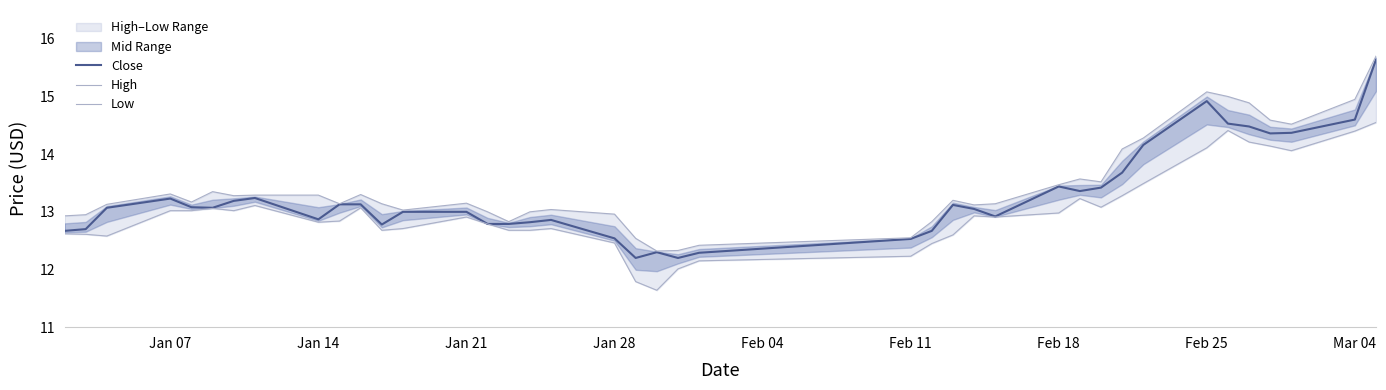

What is the maximum value for Close?

15.6